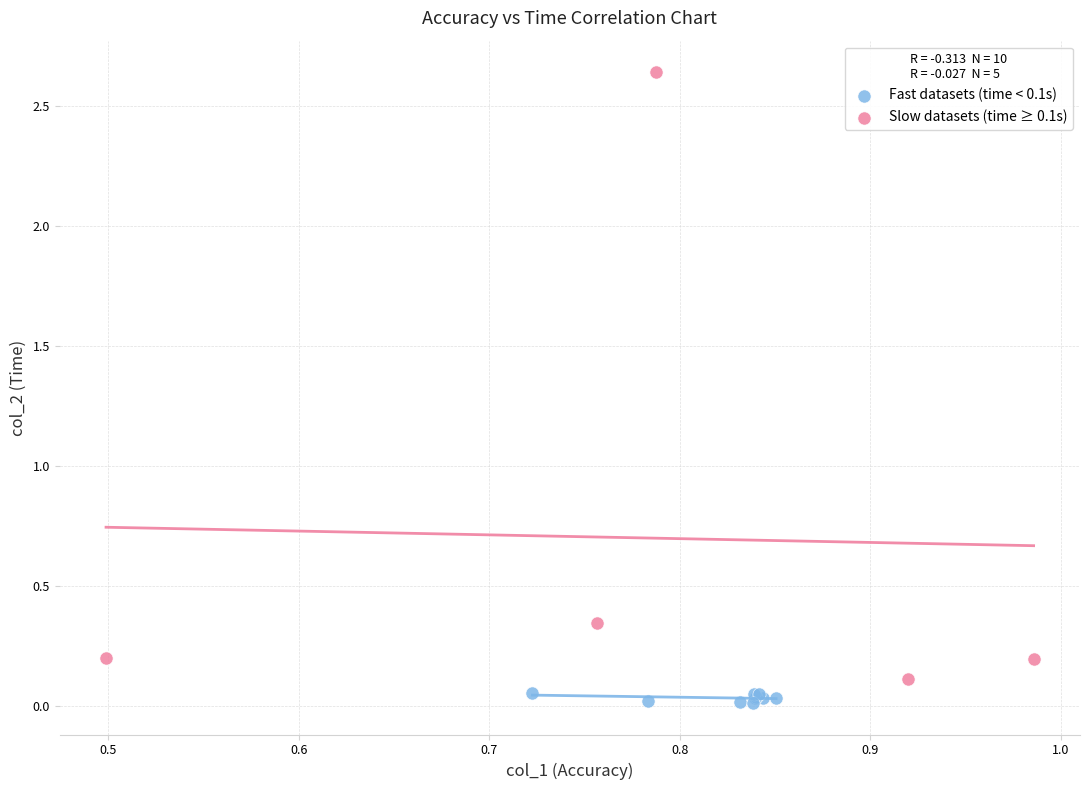

Which series reaches the maximum Y coordinate?

Slow datasets (time ≥ 0.1s)